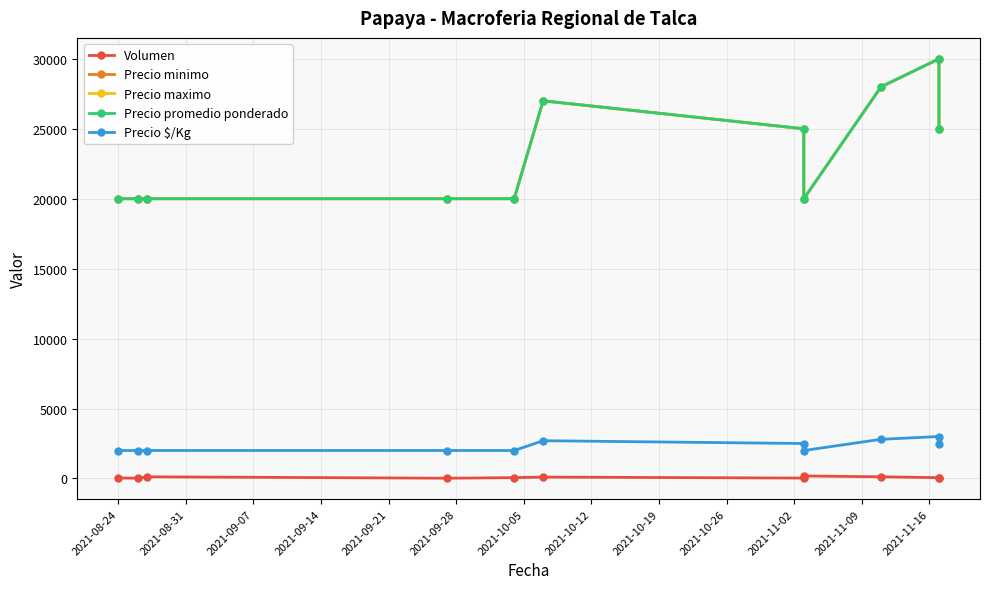

What is the total value across all series at 2021-09-21?

62060